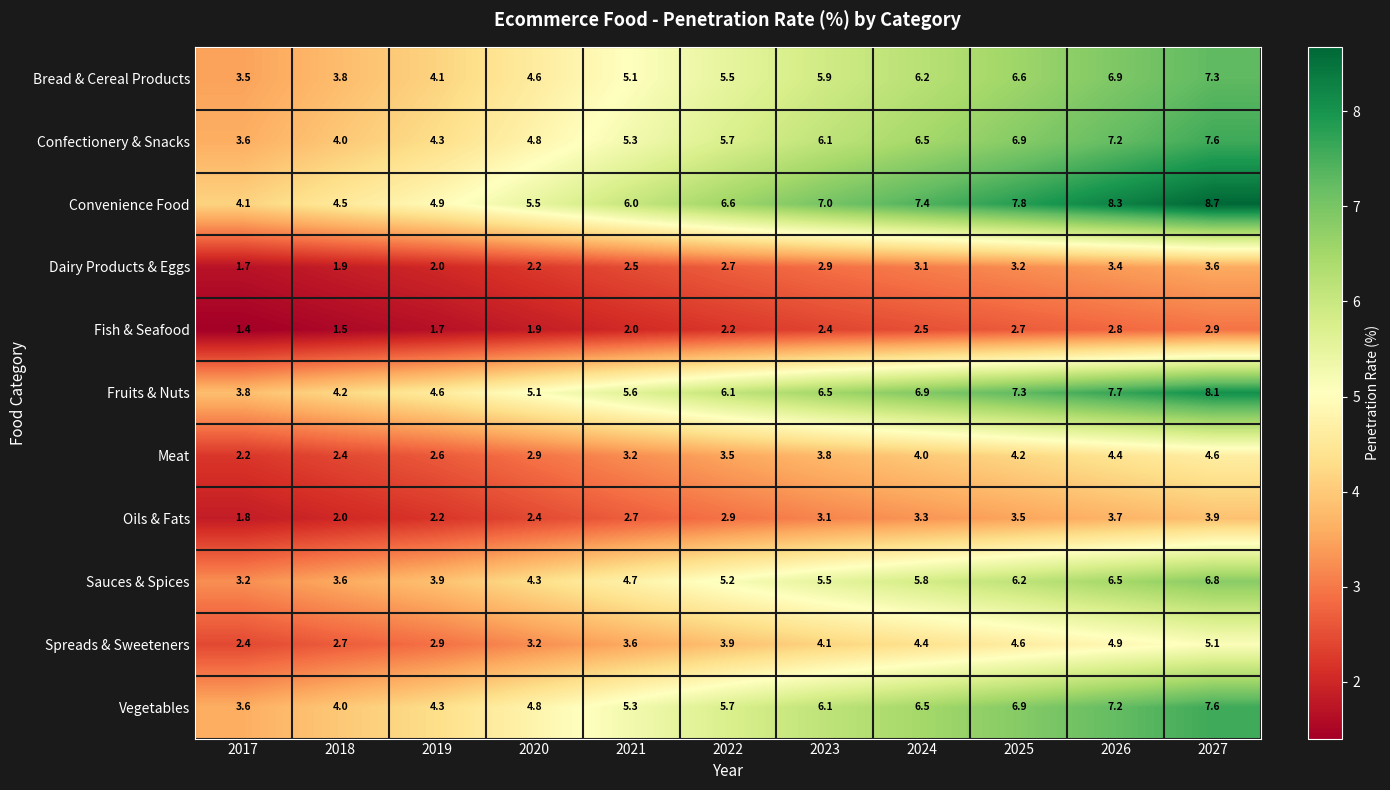

Rank the categories by Spreads & Sweeteners value from lowest to highest.

2017, 2018, 2019, 2020, 2021, 2022, 2023, 2024, 2025, 2026, 2027